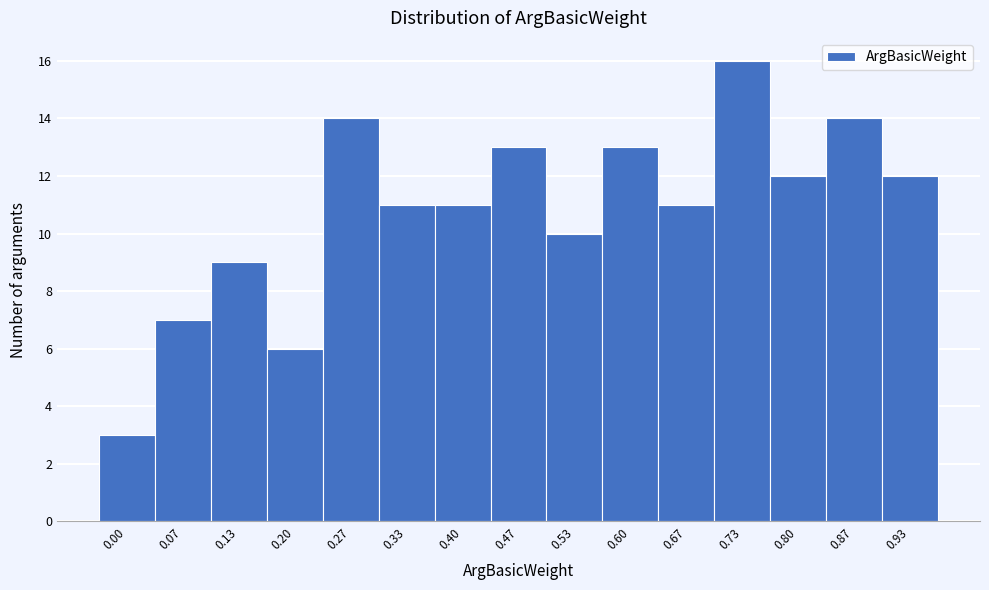

Reading left to right, transcribe all the data shown in this chart.

3	7	9	6	14	11	11	13	10	13	11	16	12	14	12